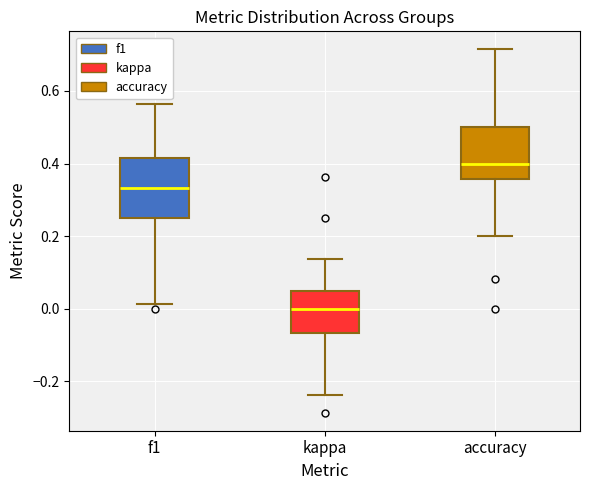

Reading left to right, read every box against the y-axis: the position of its median line, the range the box covers, and the ends of its whiskers. The values are not printed on the chart, so give them approximately, as read against the axis.

f1: median 0.34, box 0.26 to 0.42, whiskers 0.02 to 0.56
kappa: median 0.00, box -0.06 to 0.06, whiskers -0.24 to 0.14
accuracy: median 0.40, box 0.36 to 0.50, whiskers 0.20 to 0.72